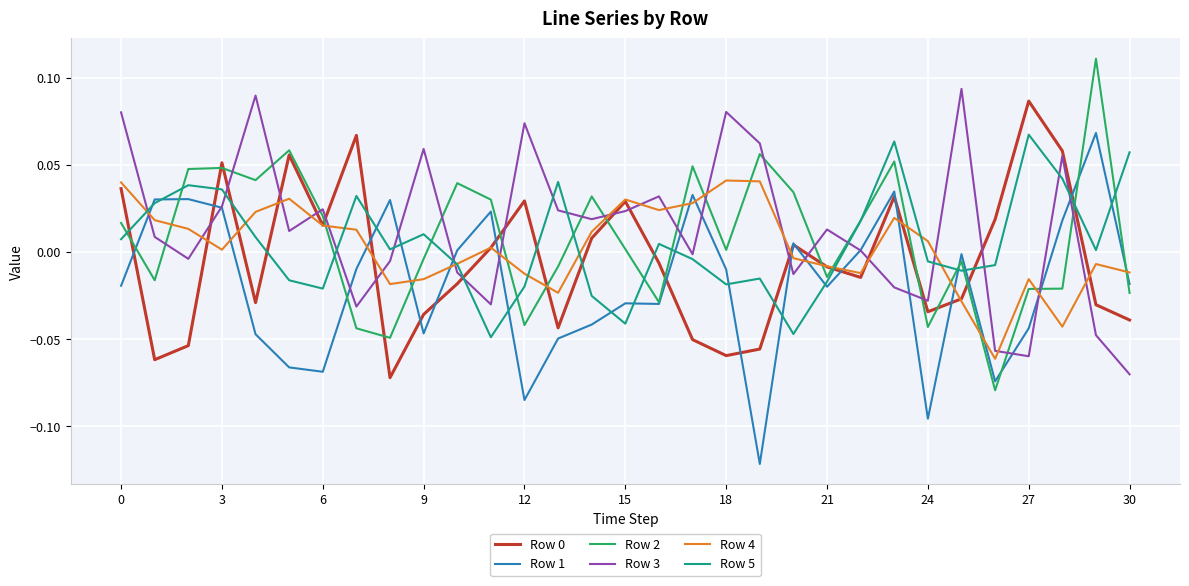

What is the label of the 6th point from the right?

25